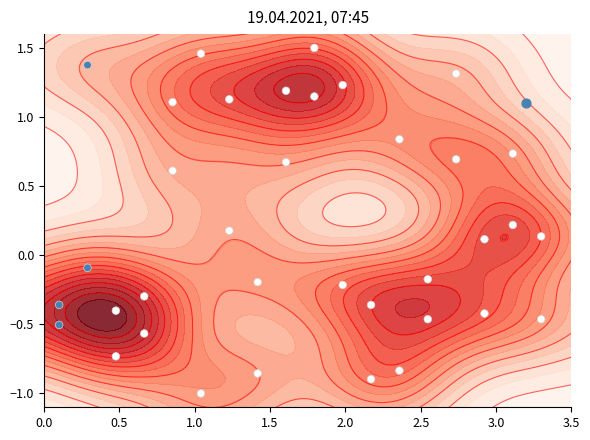

Reading left to right, extract all data points from this chart.

-0.5	-0.4	-0.1	1.4	-0.7	-0.4	-0.6	-0.3	1.1	0.6	1.5	-1.0	0.2	1.1	-0.9	-0.2	0.7	1.2	1.5	1.1	-0.2	1.2	-0.9	-0.4	0.8	-0.8	-0.2	-0.5	0.7	1.3	-0.4	0.1	0.7	0.2	0.1	-0.5